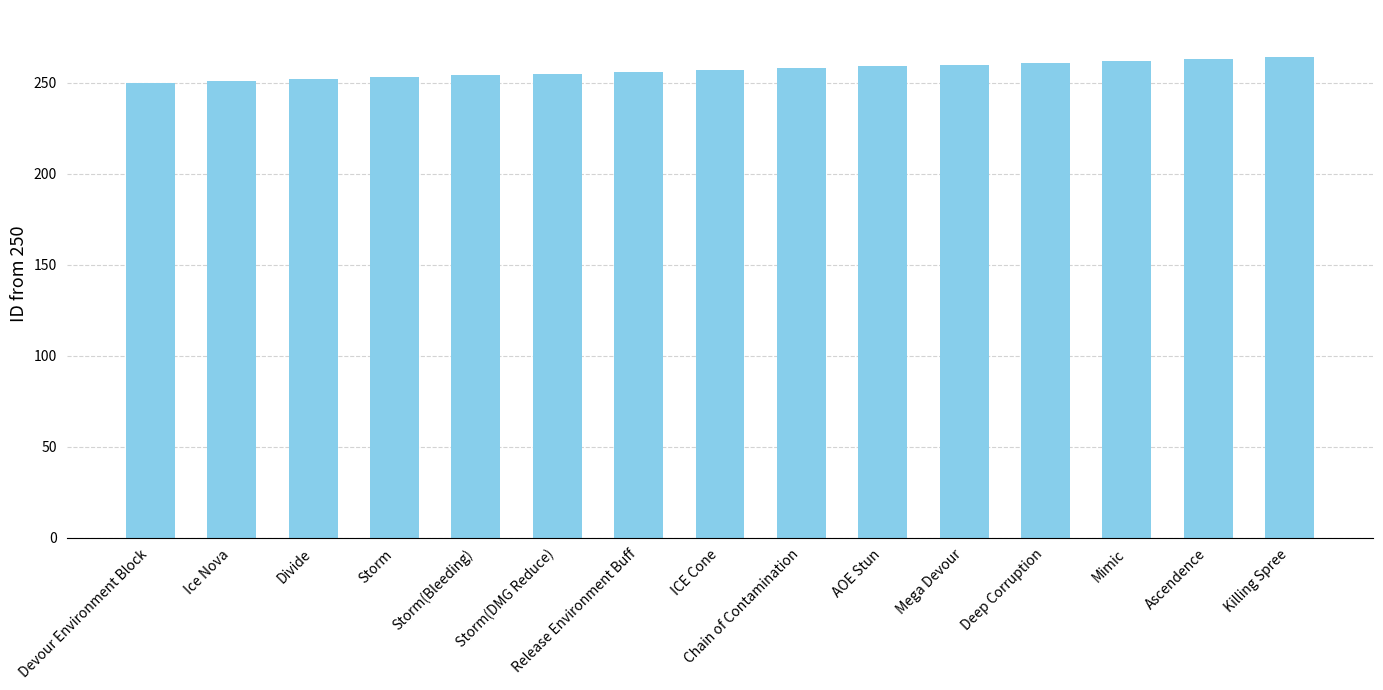

Approximately how many times larger is the value at Storm(DMG Reduce) compared to Ice Nova?

1.0